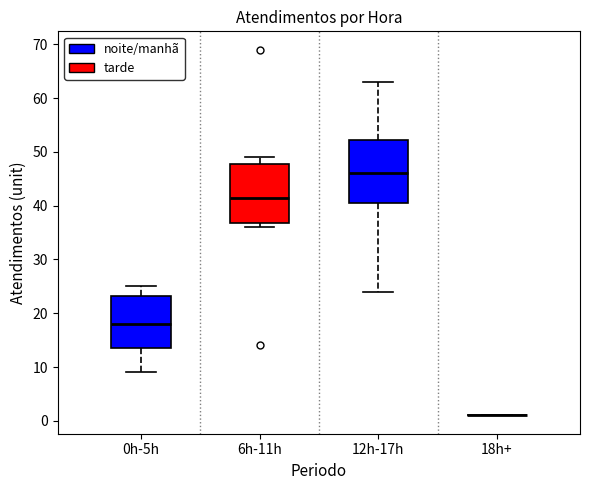

Reading left to right, read every box against the y-axis: the position of its median line, the range the box covers, and the ends of its whiskers. The values are not printed on the chart, so give them approximately, as read against the axis.

0h-5h: median 18, box 14 to 23, whiskers 9 to 25
6h-11h: median 42, box 37 to 48, whiskers 36 to 49
12h-17h: median 46, box 41 to 52, whiskers 24 to 63
18h+: box collapsed to a line at 1, whiskers 1 to 1